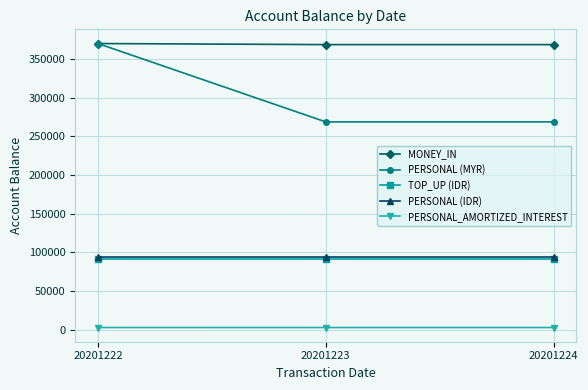

Read the PERSONAL (IDR) value at 20201222.

94367.4